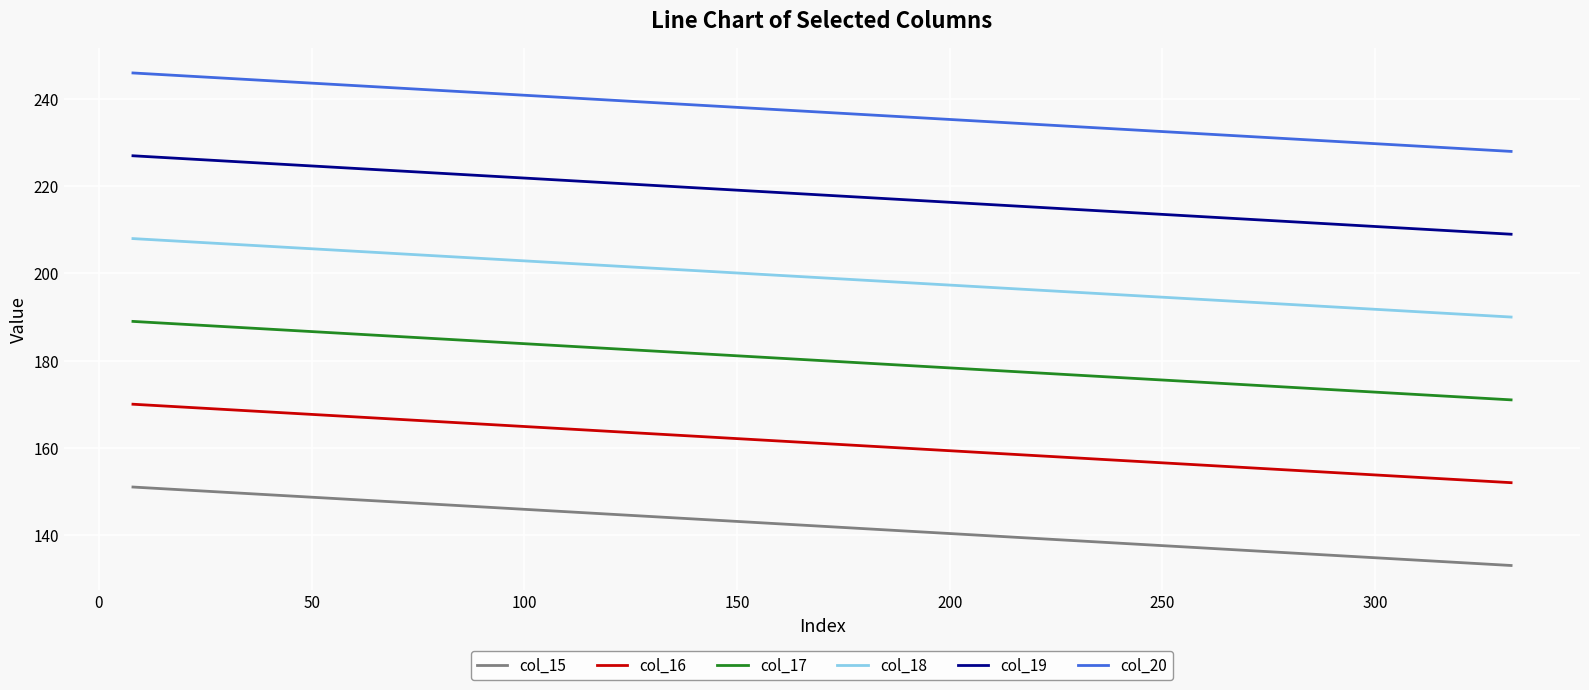

What is the difference between the maximum and minimum values in the col_15 series?

18